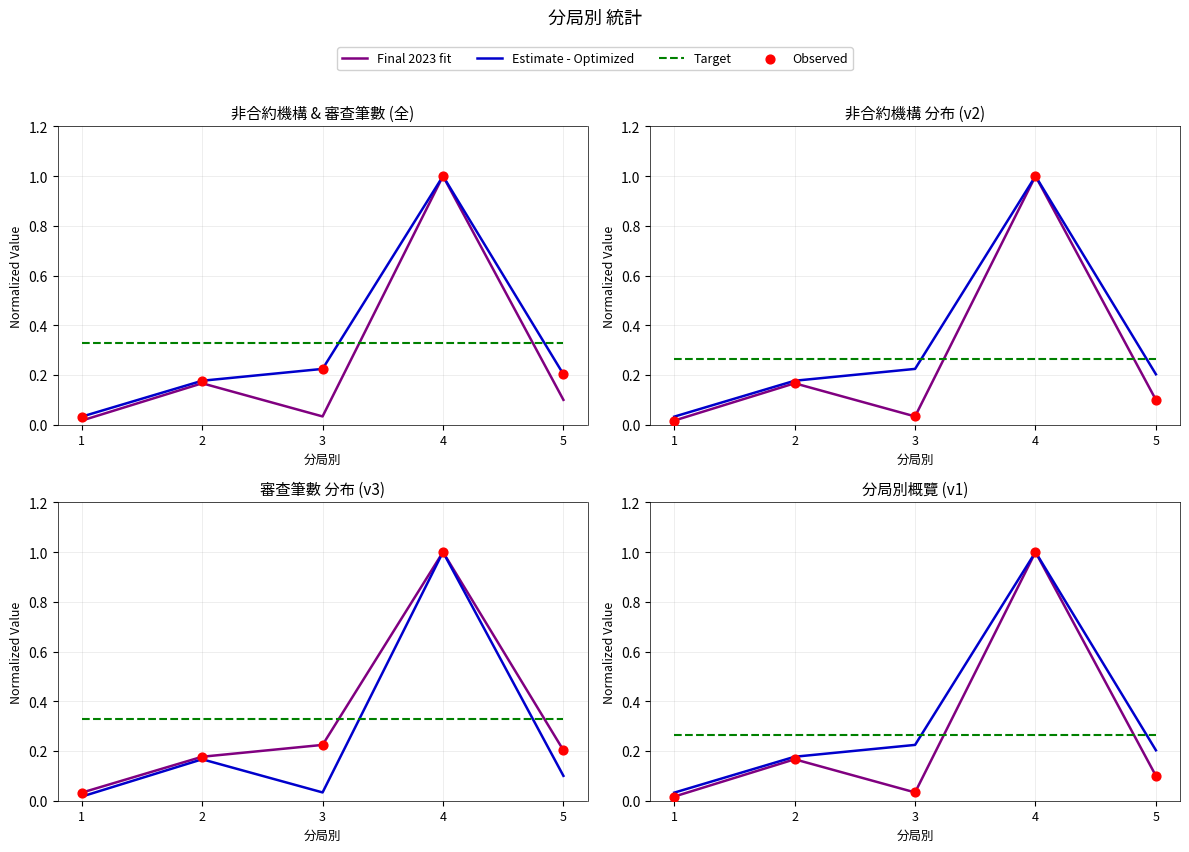

Which series reaches the maximum Y coordinate?

Final 2023 fit